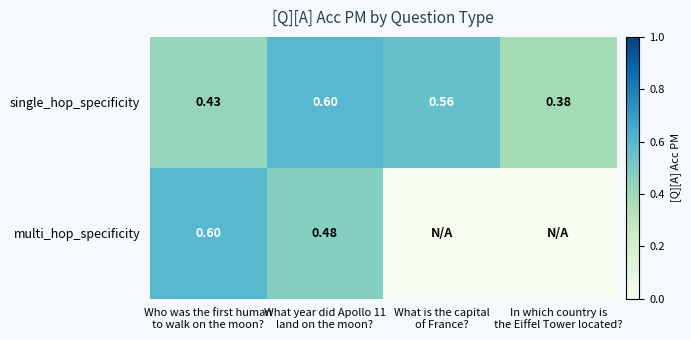

What is the difference between the second highest and second lowest values in the single_hop_specificity series?

0.1